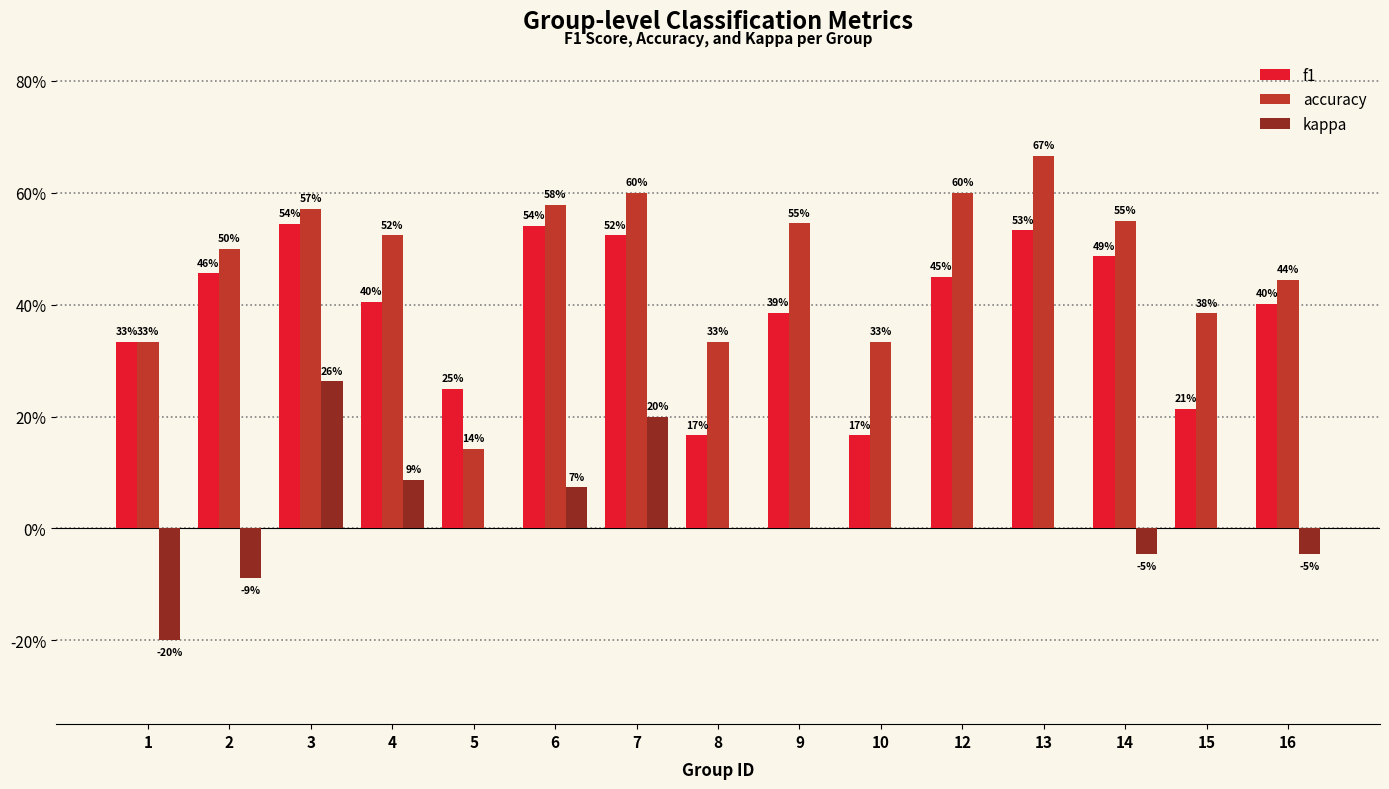

Are the bars horizontal?

No